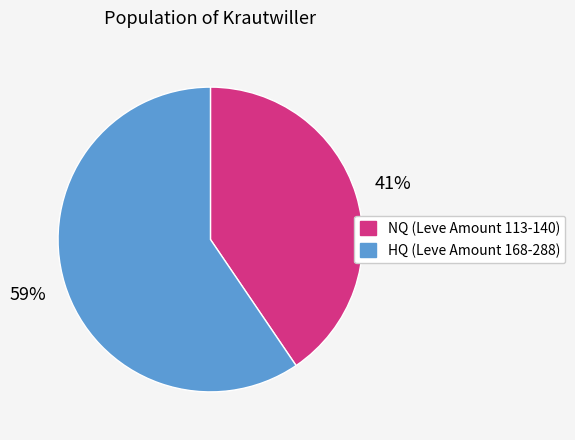

Is there a majority slice in this chart?

Yes